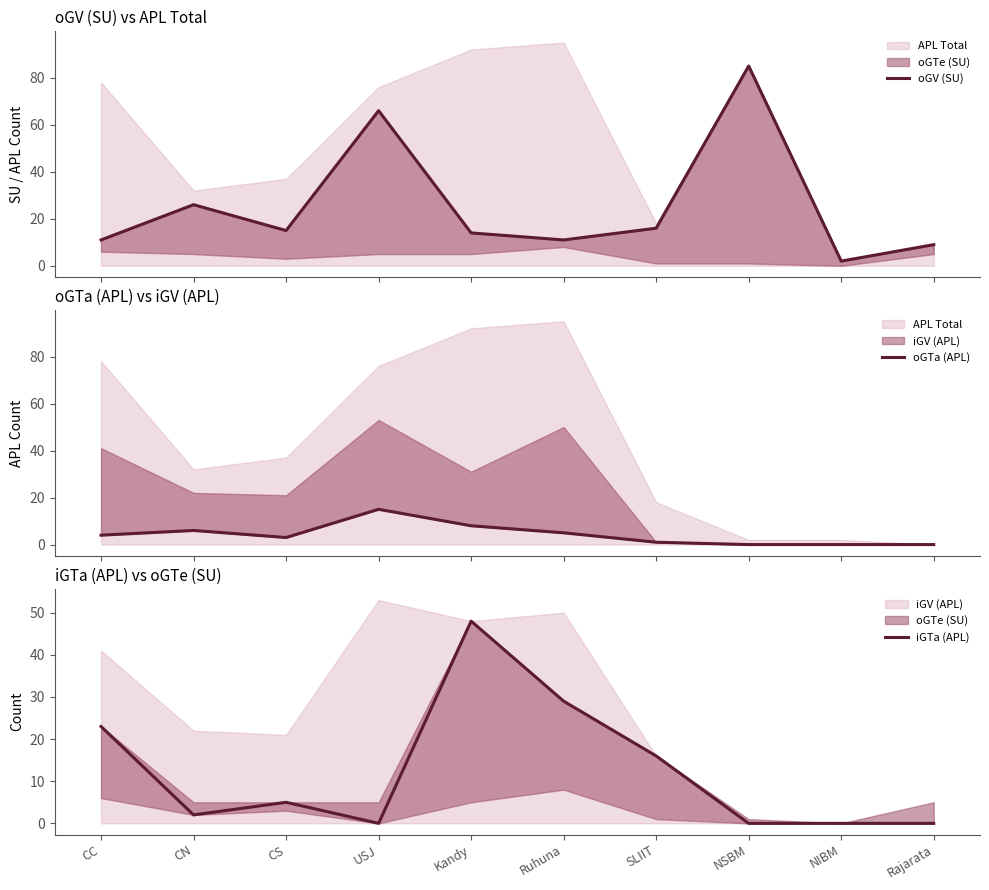

At how many categories does at least one series exceed 17?

6